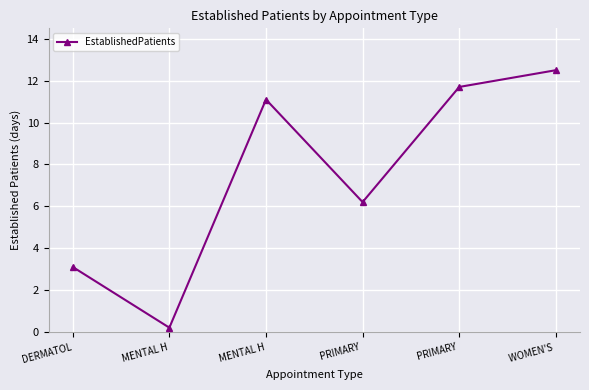

What is the change in value from MENTAL H to PRIMARY ?

-4.9